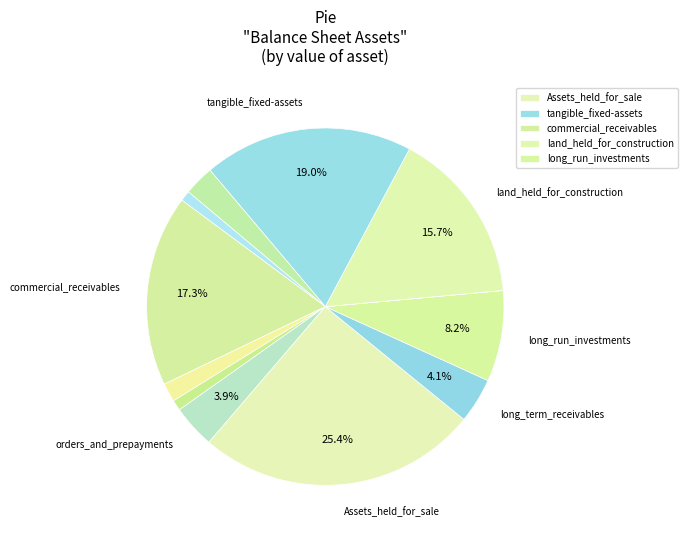

Rank the categories by value from highest to lowest.

Assets_held_for_sale, tangible_fixed-assets, commercial_receivables, land_held_for_construction, long_run_investments, long_term_receivables, orders_and_prepayments, other_assets, non_commercial_receivables, inventories, cash, intangible_assets